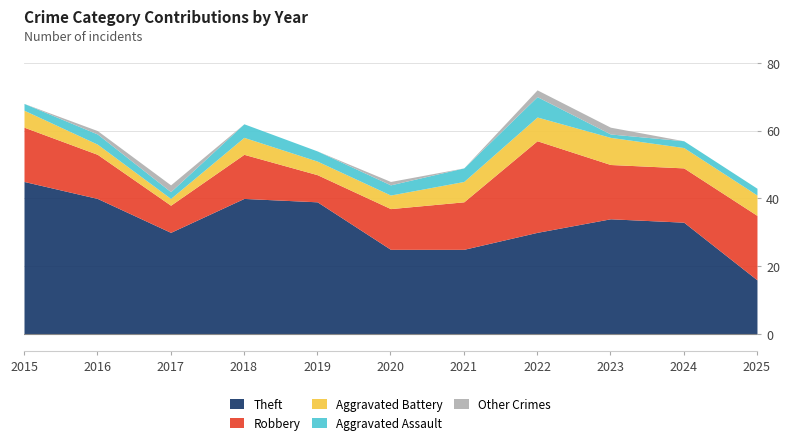

What is the sum of the Robbery values at 2019 and 2016?

21